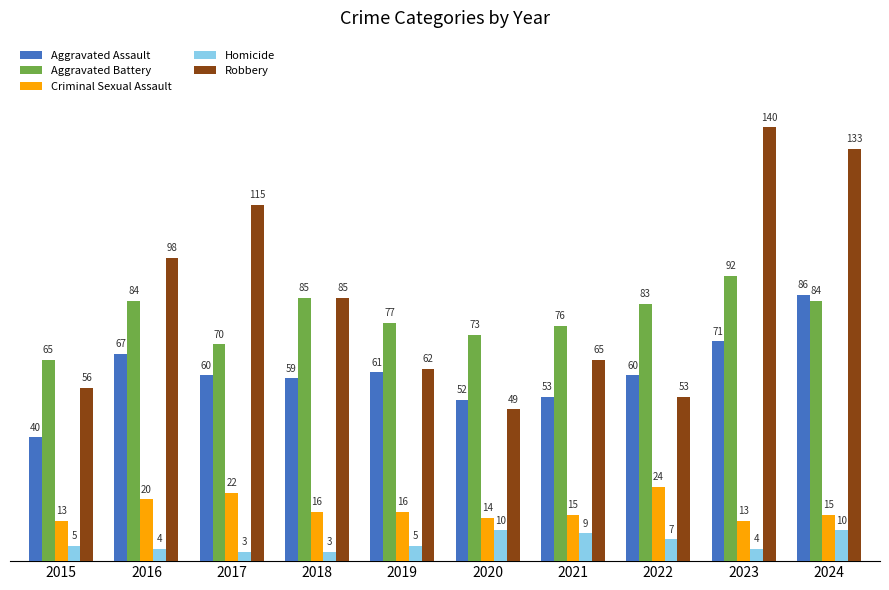

How many Homicide values are between 4 and 9?

6